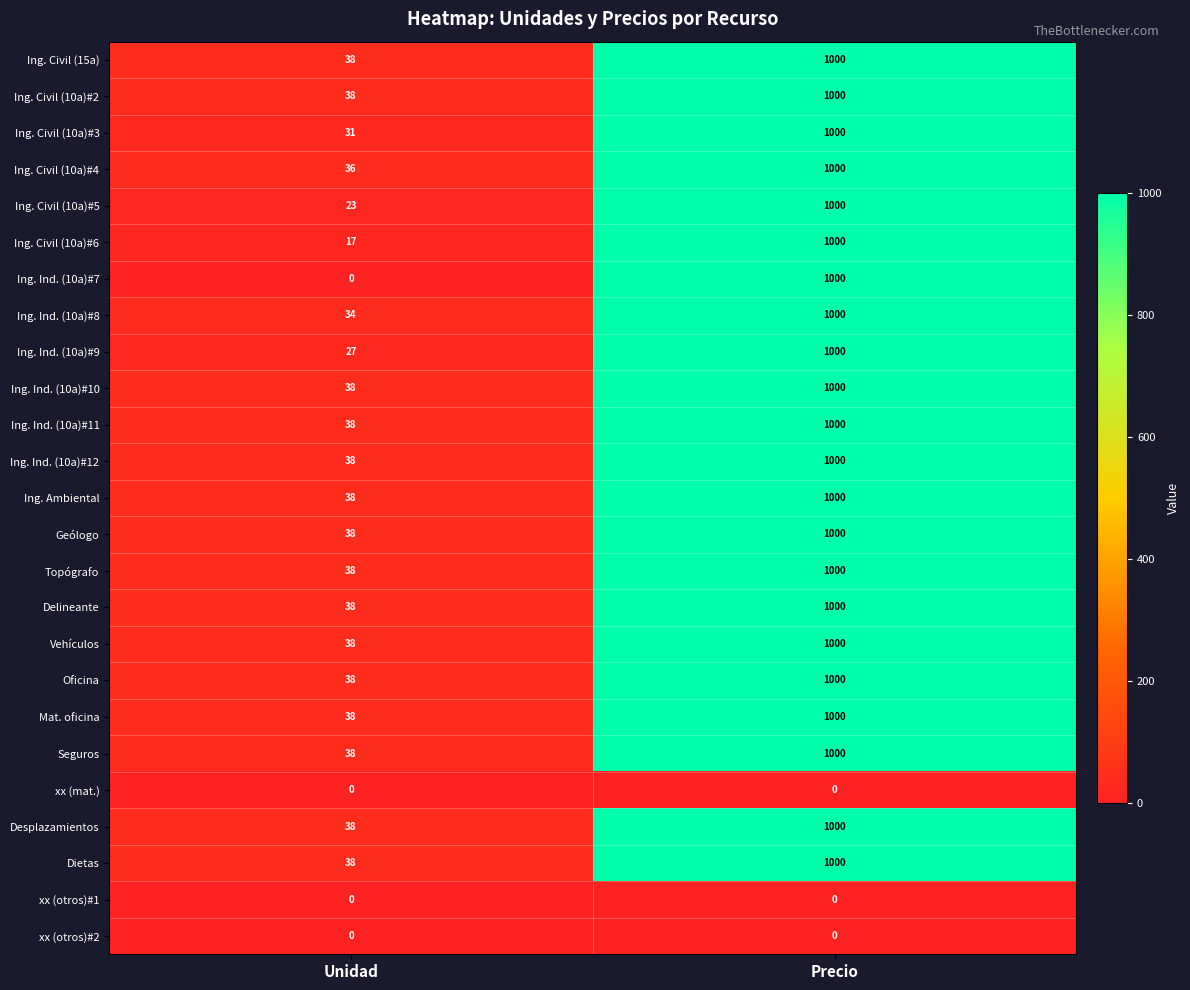

What is the difference between the maximum and minimum values in the Delineante series?

962